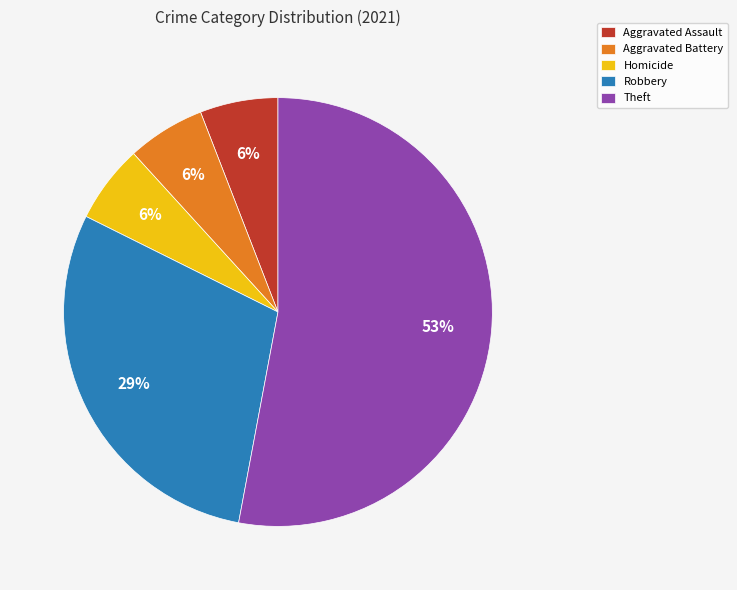

To the nearest percent, what portion does Aggravated Assault represent?

6%